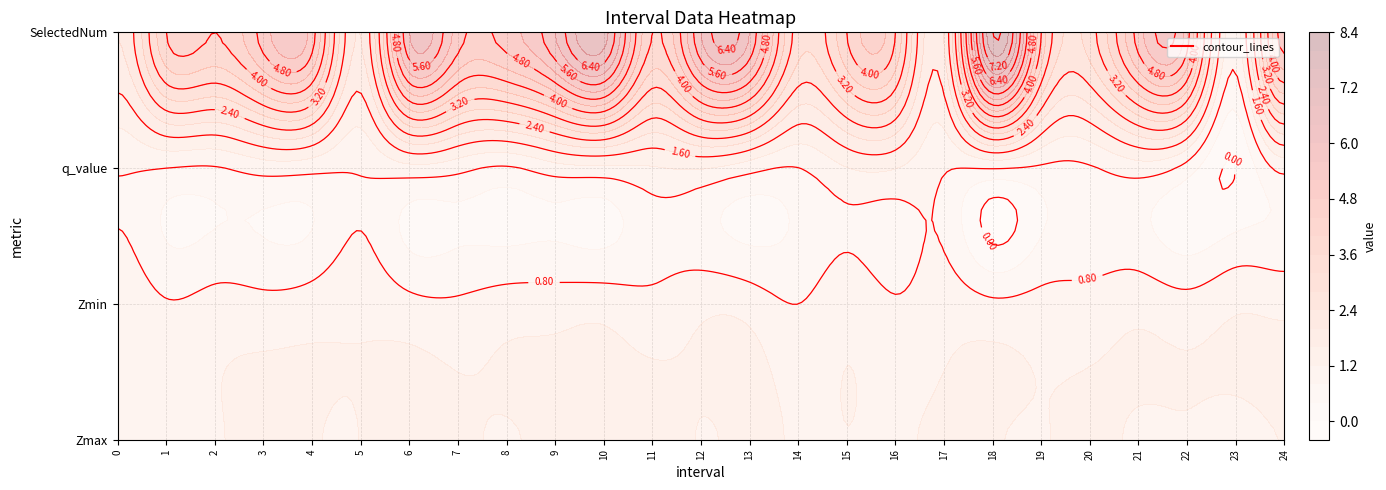

True or false: q_value has a value of 0.8 at 18.

True